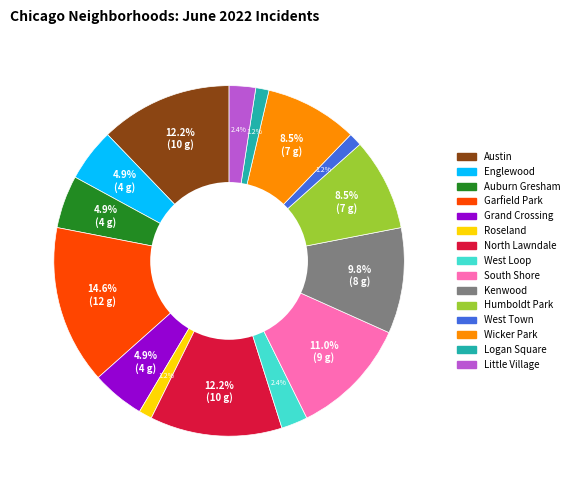

Is there a majority slice in this chart?

No